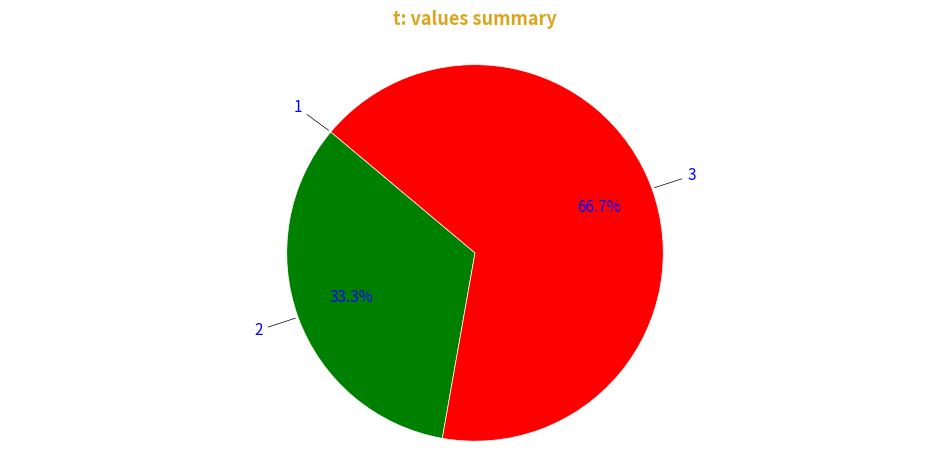

Is there a majority slice in this chart?

Yes